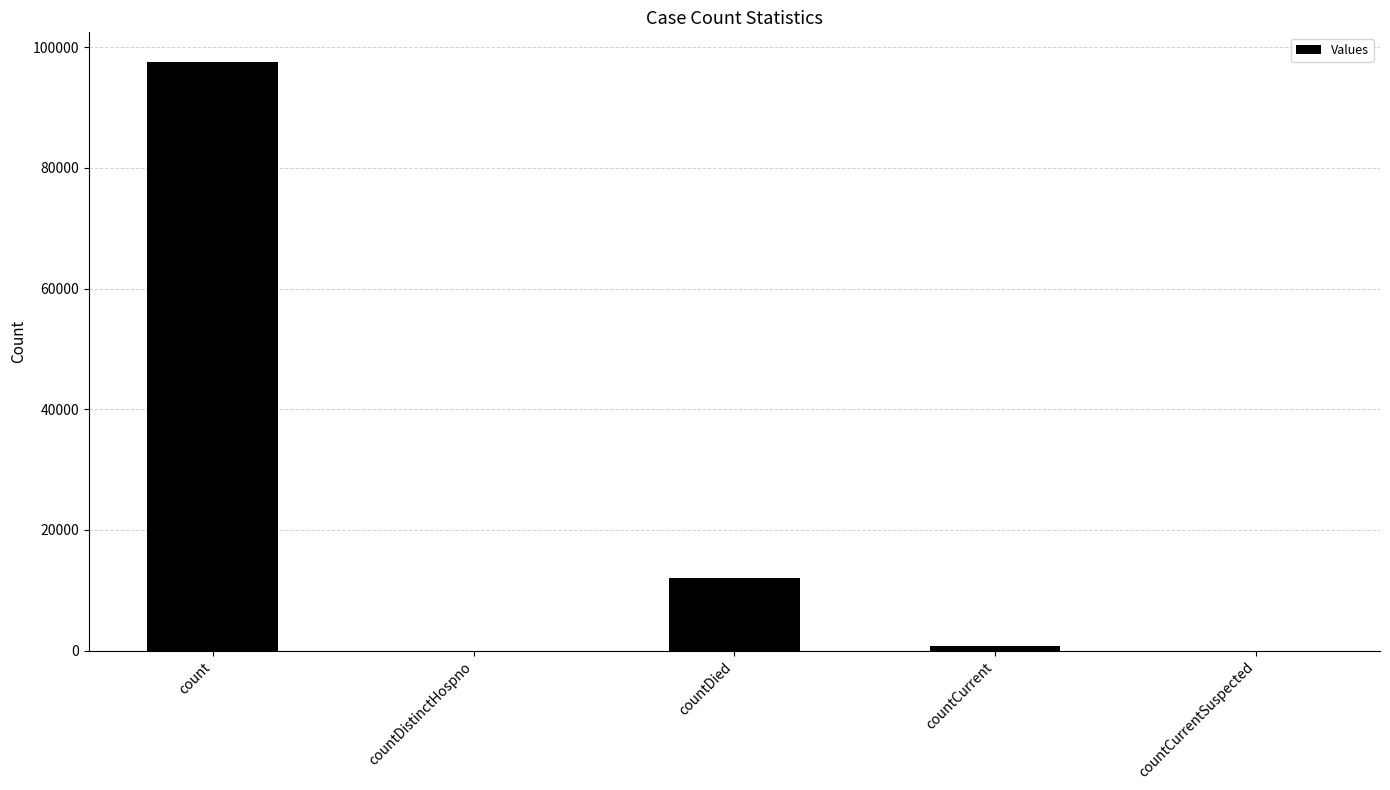

Which has a higher value, countDied or countCurrent?

countDied